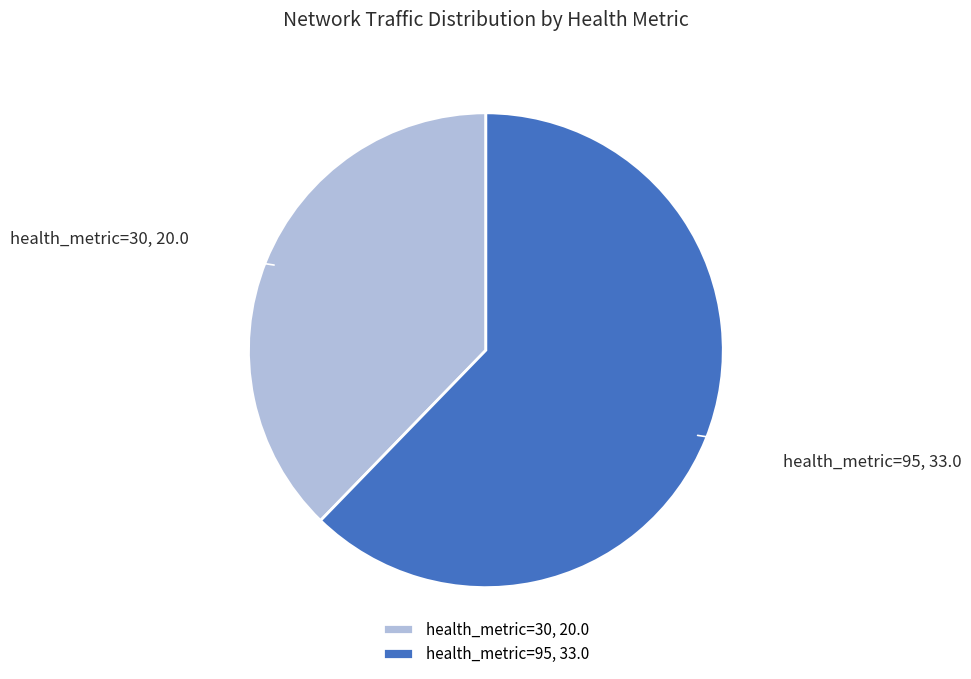

Is the sum of health_metric=95 and health_metric=30 greater than half?

Yes